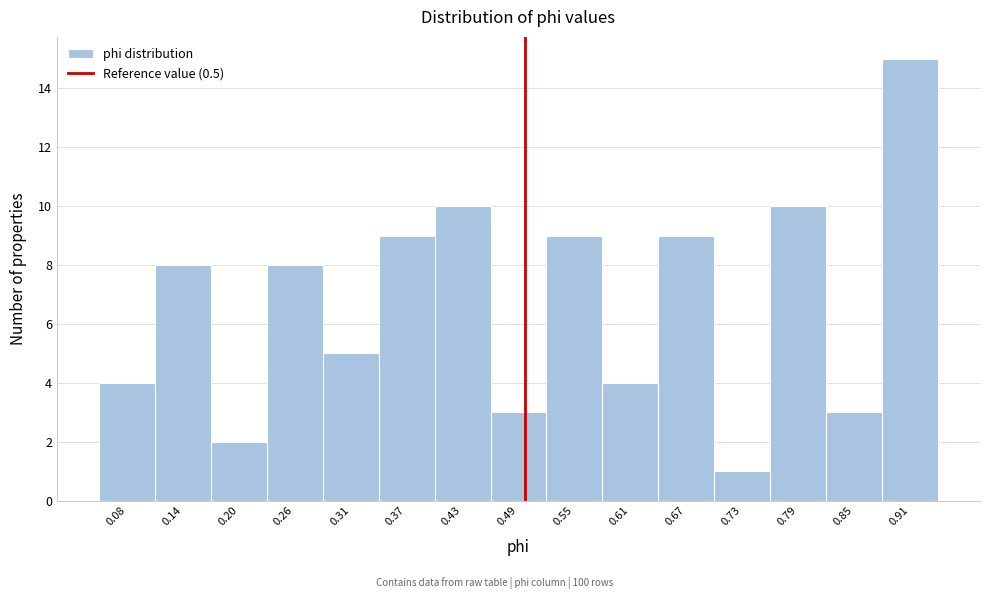

Reading left to right, list every bar in this chart as the range it spans on the x-axis followed by its height. Neither the bar edges nor the heights are printed on the chart, so give them approximately, as read against the axes.

0.05 to 0.11: 4
0.11 to 0.17: 8
0.17 to 0.23: 2
0.23 to 0.28: 8
0.28 to 0.34: 5
0.34 to 0.40: 9
0.40 to 0.46: 10
0.46 to 0.52: 3
0.52 to 0.58: 9
0.58 to 0.64: 4
0.64 to 0.70: 9
0.70 to 0.76: 1
0.76 to 0.82: 10
0.82 to 0.88: 3
0.88 to 0.94: 15